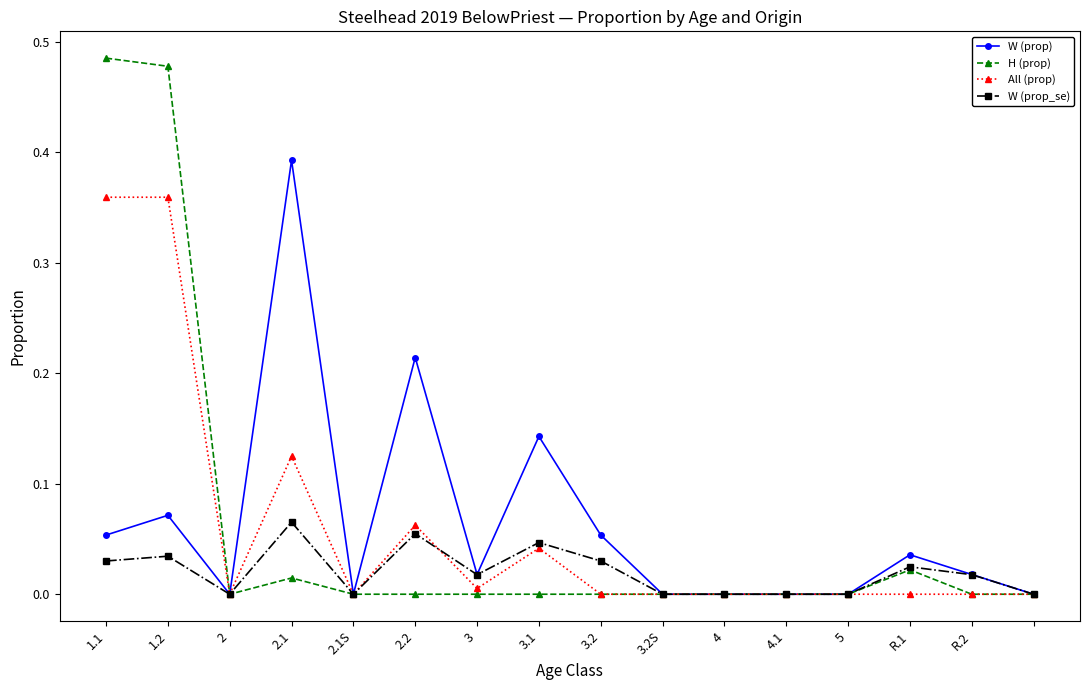

How many lines are shown in the chart?

4